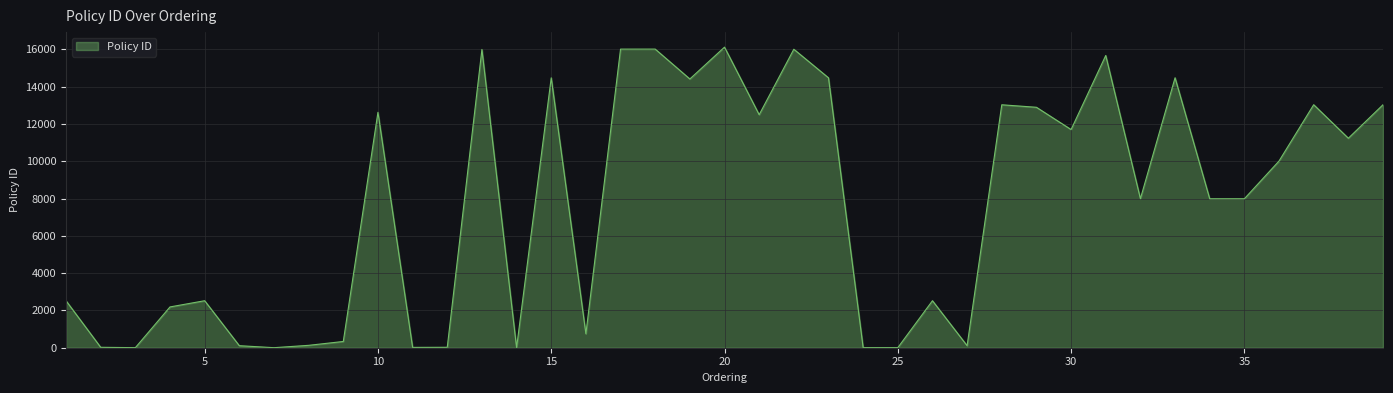

What is the difference between the maximum and minimum values?

16121